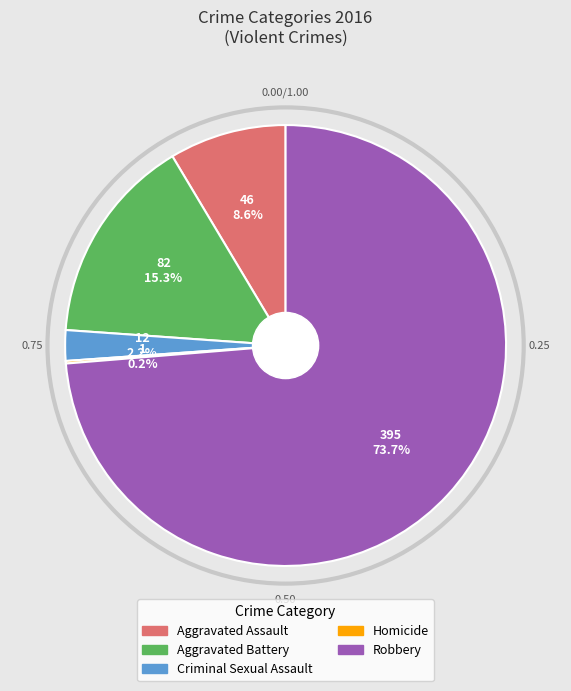

Is there a majority slice in this chart?

Yes